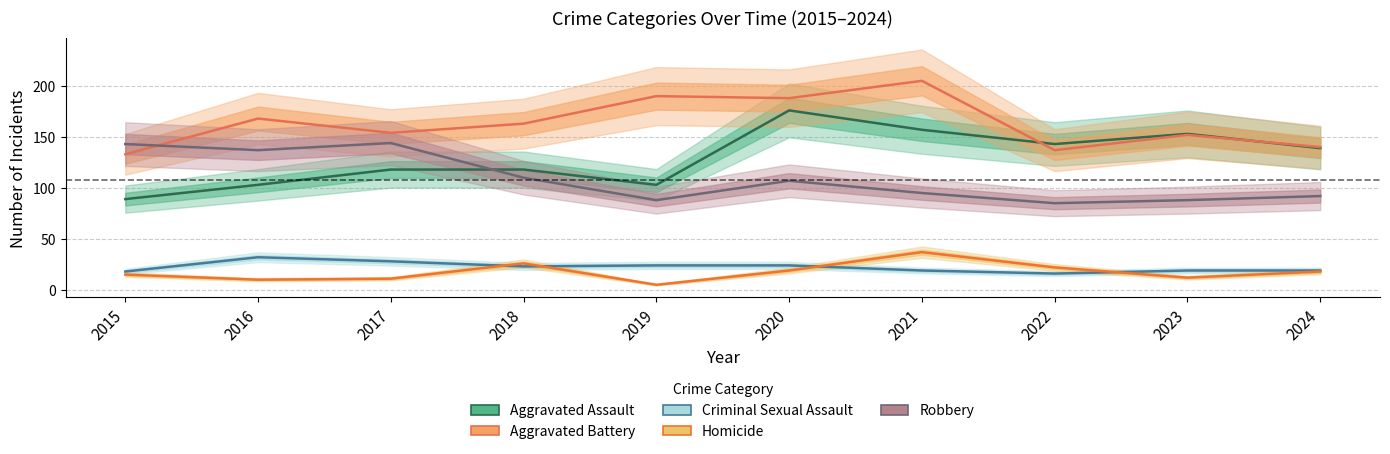

How many lines are shown in the chart?

5